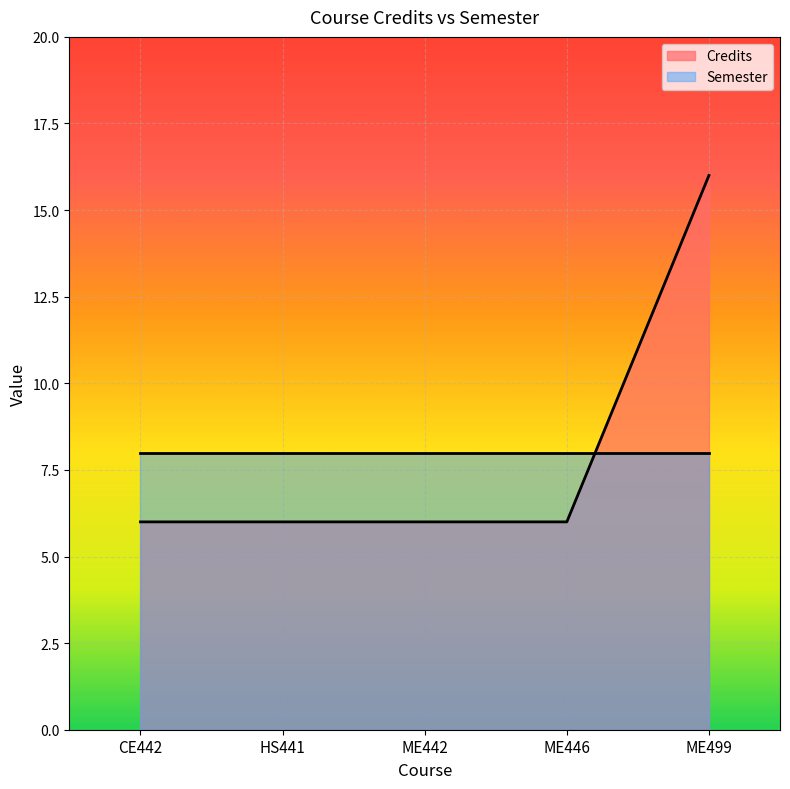

List the labels in order of value, smallest first.

CE442, HS441, ME442, ME446, ME499